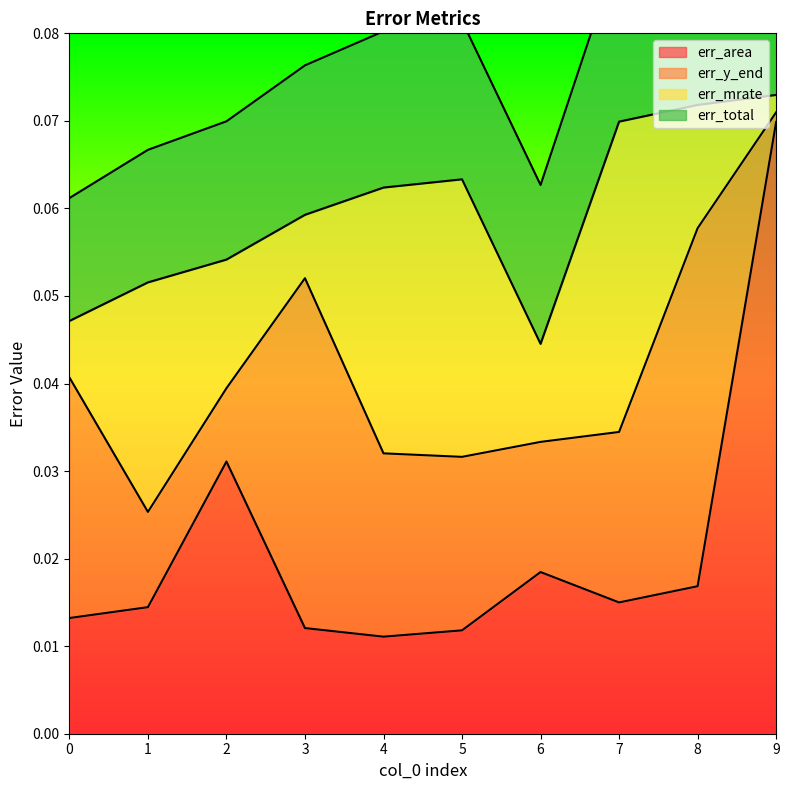

How many interior local valleys does the err_area series have?

2